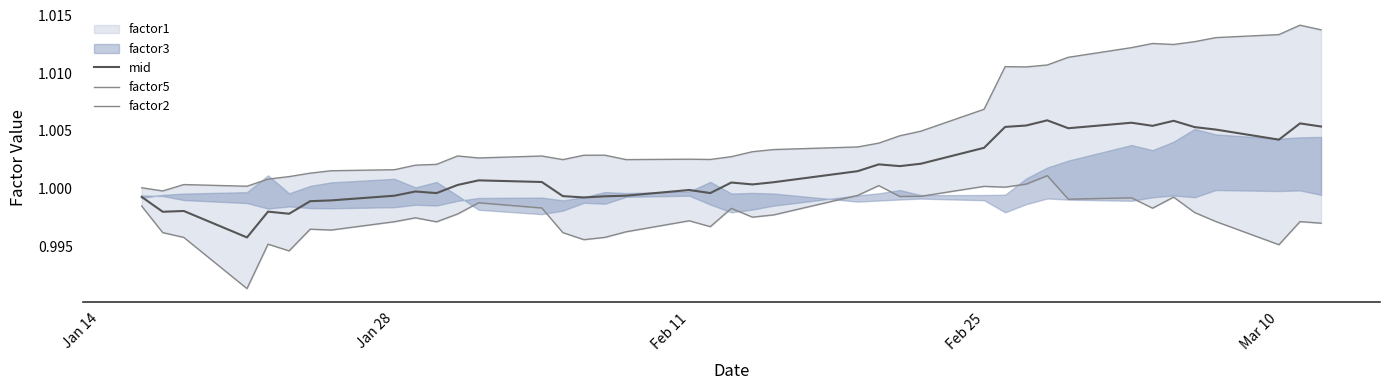

In factor5, how many points are higher than both neighbors (excluding endpoints)?

8